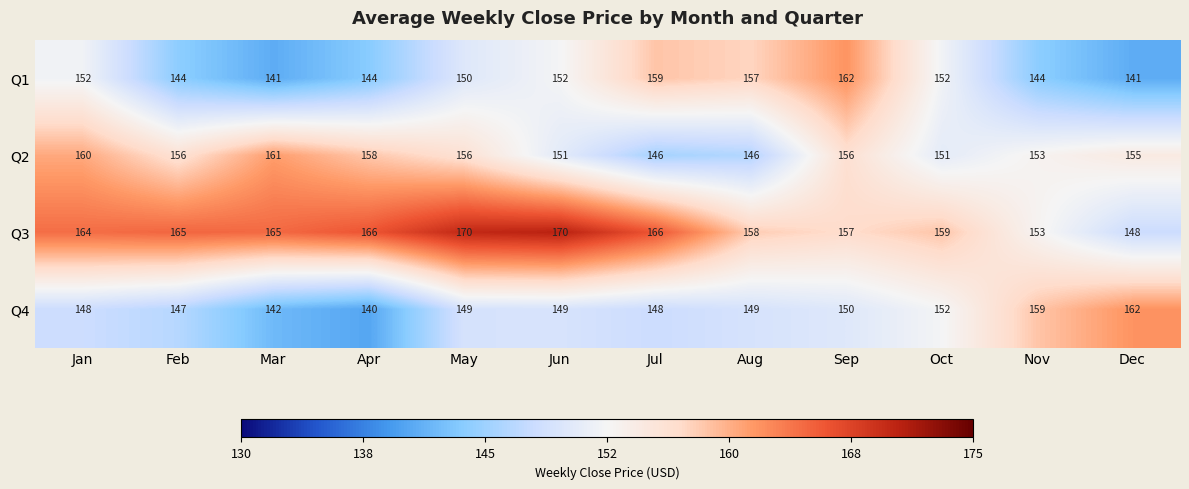

How many data points does each series have?

12